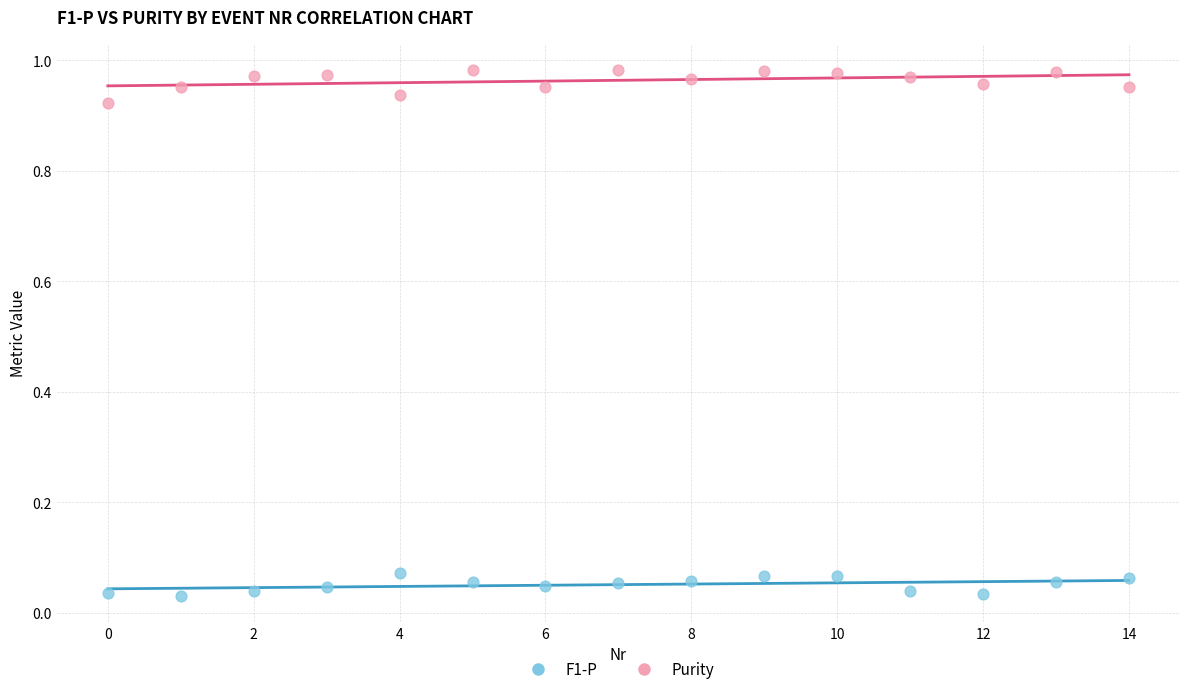

Which series contains the highest Y value?

Purity